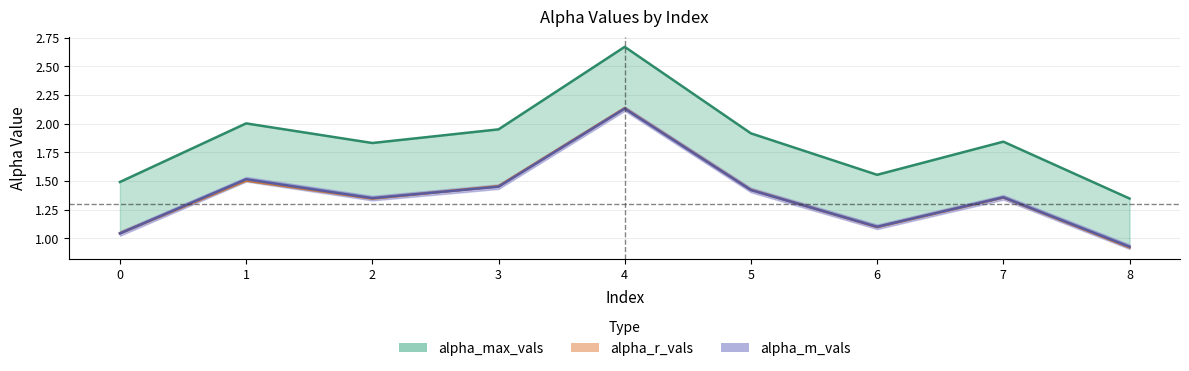

The alpha_max_vals series shows 0.7 at 3. True or false?

False